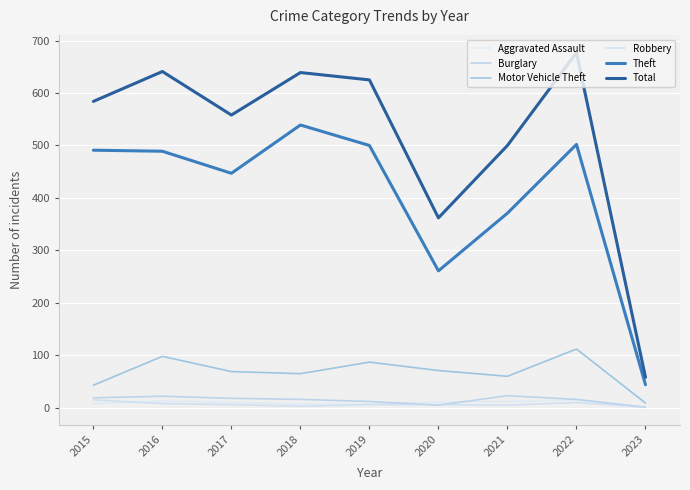

How many lines are shown in the chart?

6